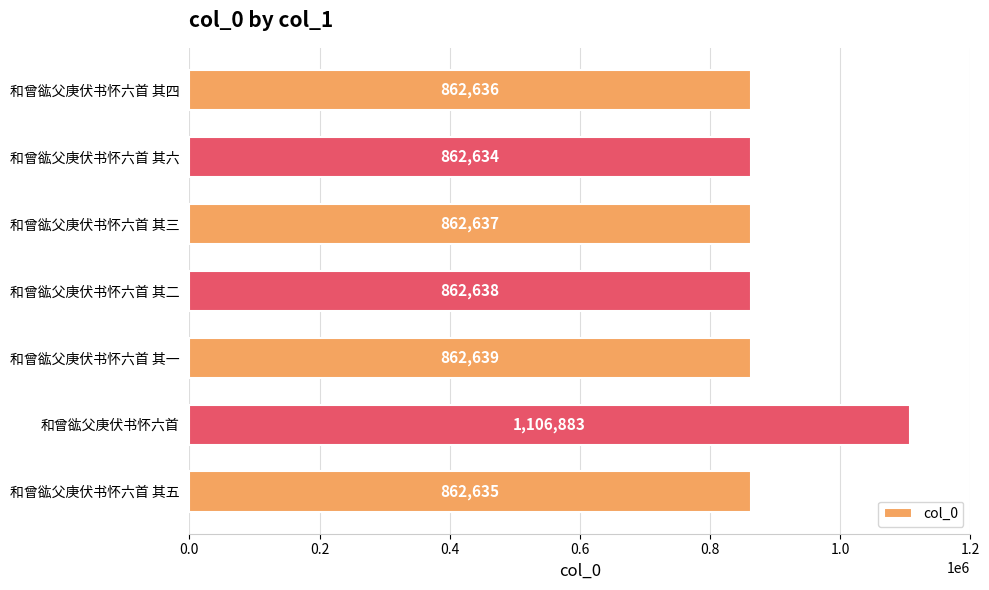

Is it true that the value at 和曾谹父庚伏书怀六首 其三 is 348091?

False